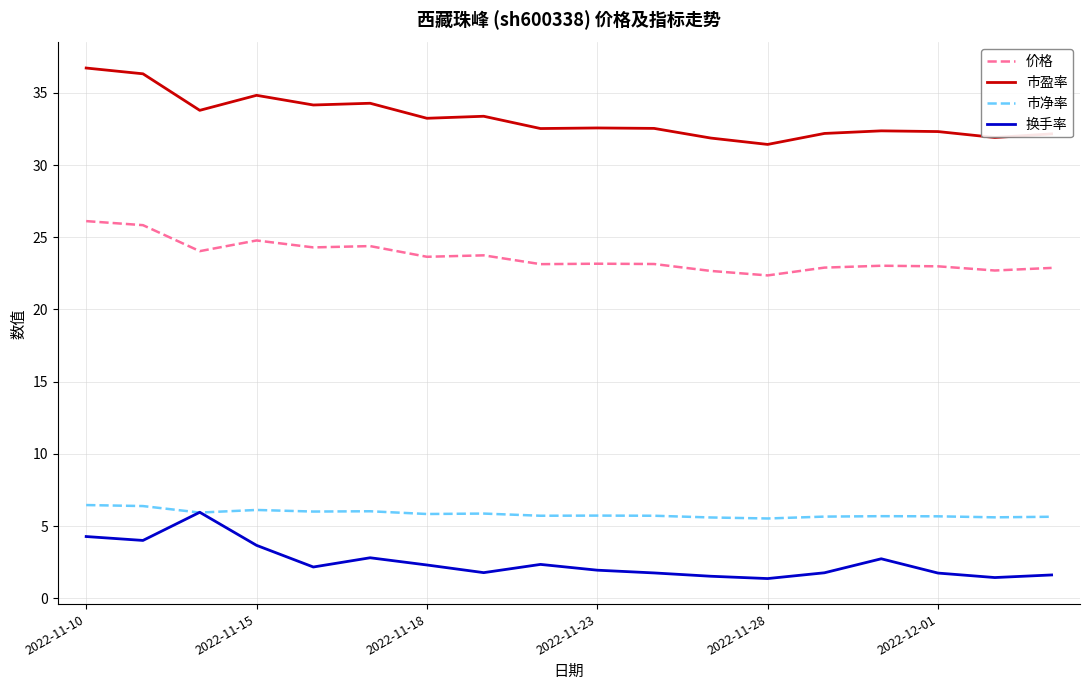

What is the highest value of the 换手率 series?

6.0